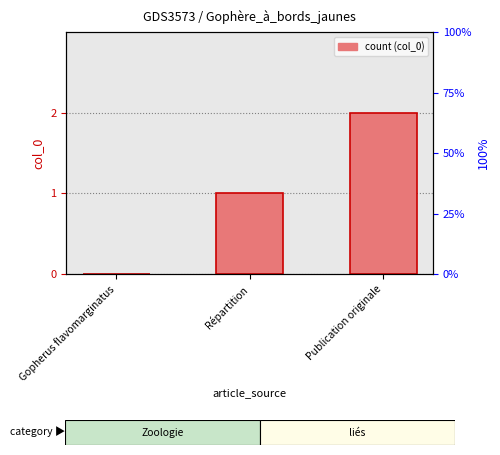

Reading left to right, list all the values displayed in this chart.

0	1	2